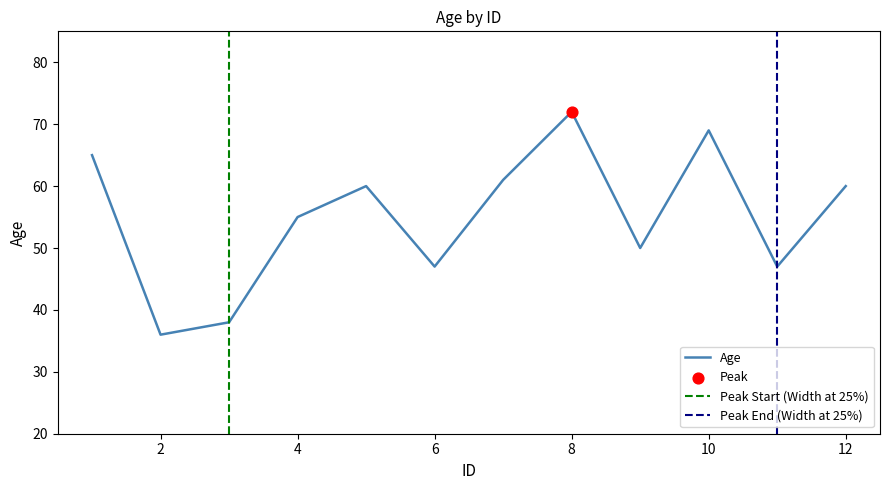

Between 12.0 and 3.0, which is larger?

12.0